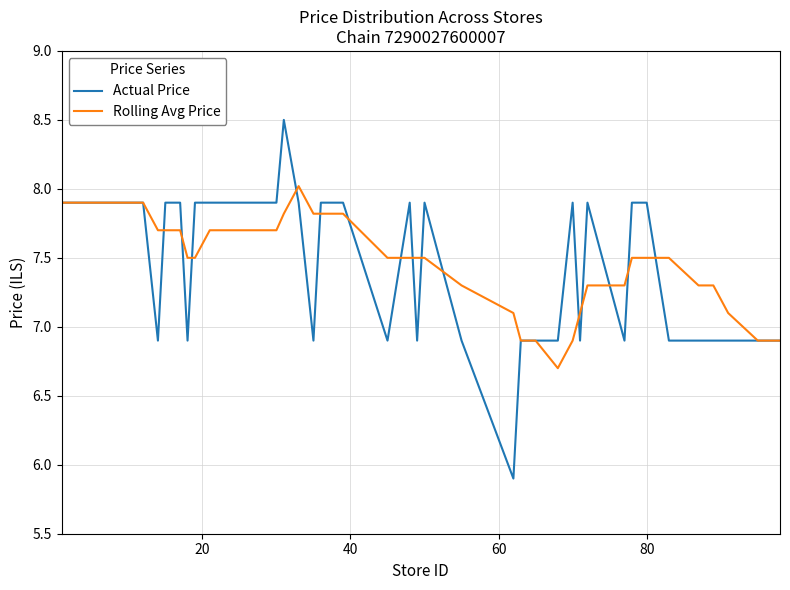

What is the smallest value displayed?

5.9